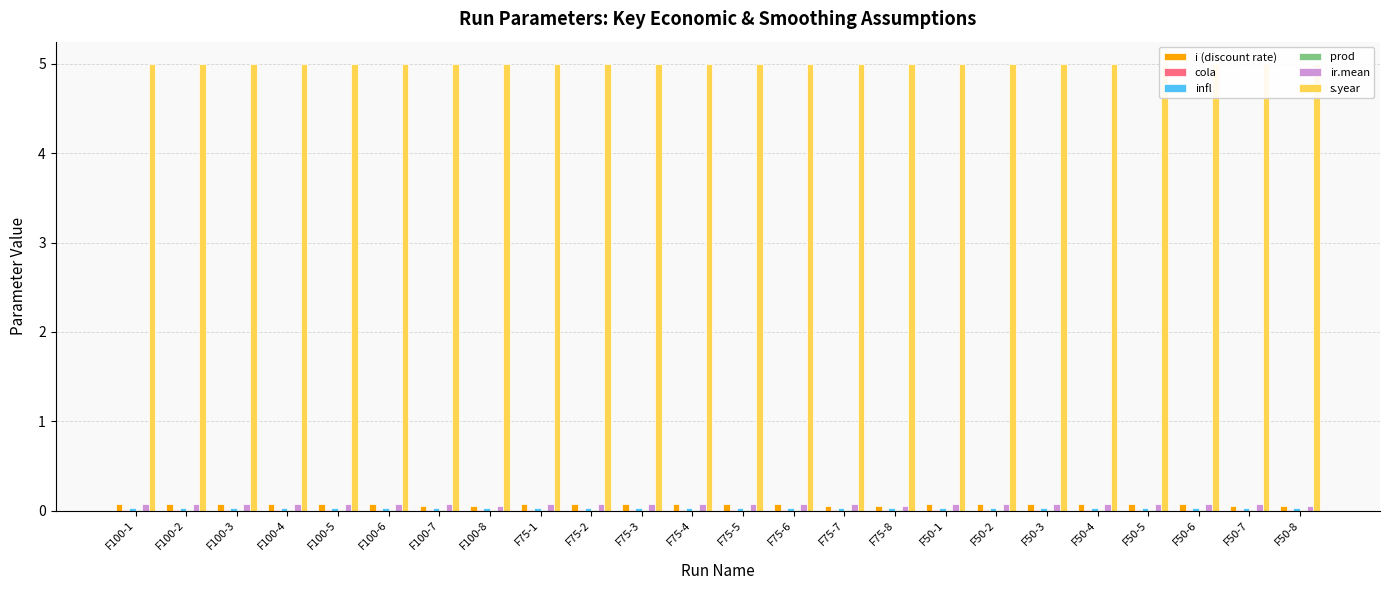

Rank the categories by i (discount rate) value from highest to lowest.

F100-1, F100-2, F100-3, F100-4, F100-5, F100-6, F75-1, F75-2, F75-3, F75-4, F75-5, F75-6, F50-1, F50-2, F50-3, F50-4, F50-5, F50-6, F100-7, F100-8, F75-7, F75-8, F50-7, F50-8